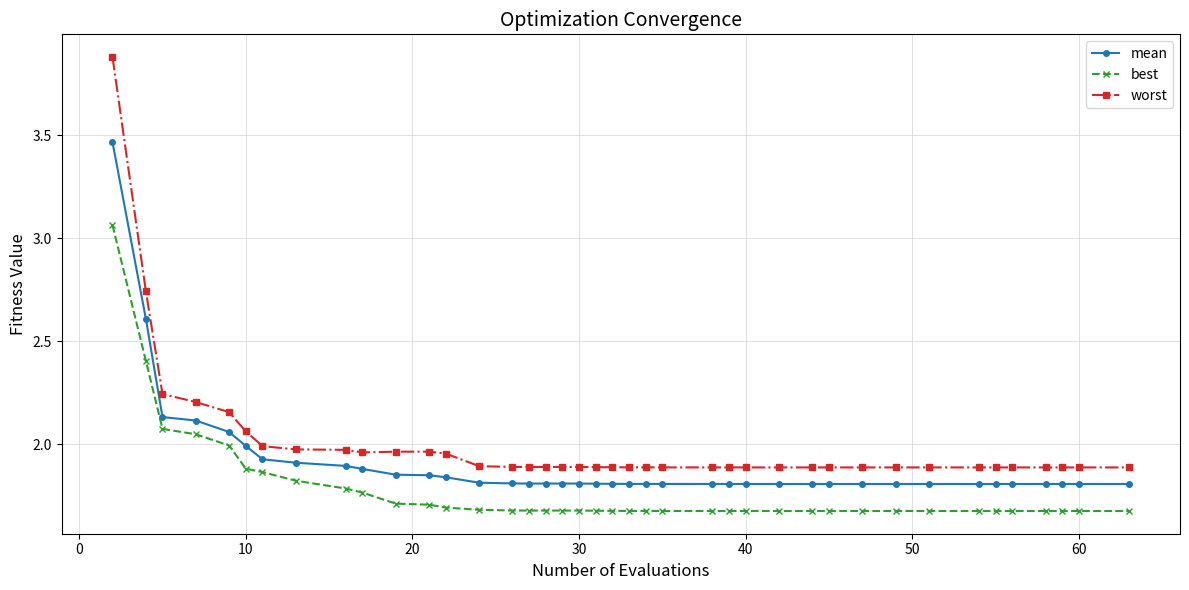

What is the sum of all best values?

71.1